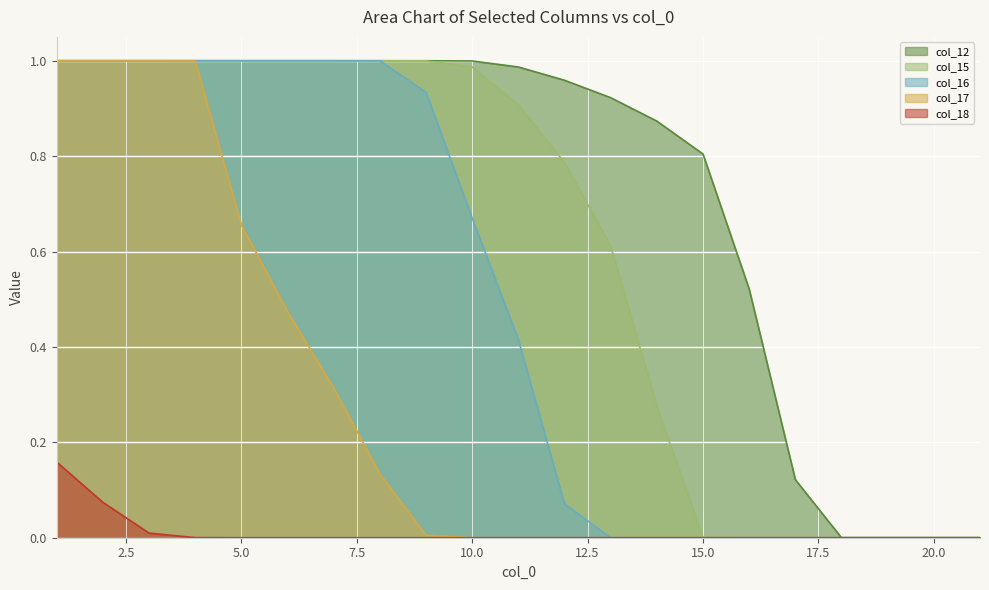

Which series has the largest total across all categories?

col_12